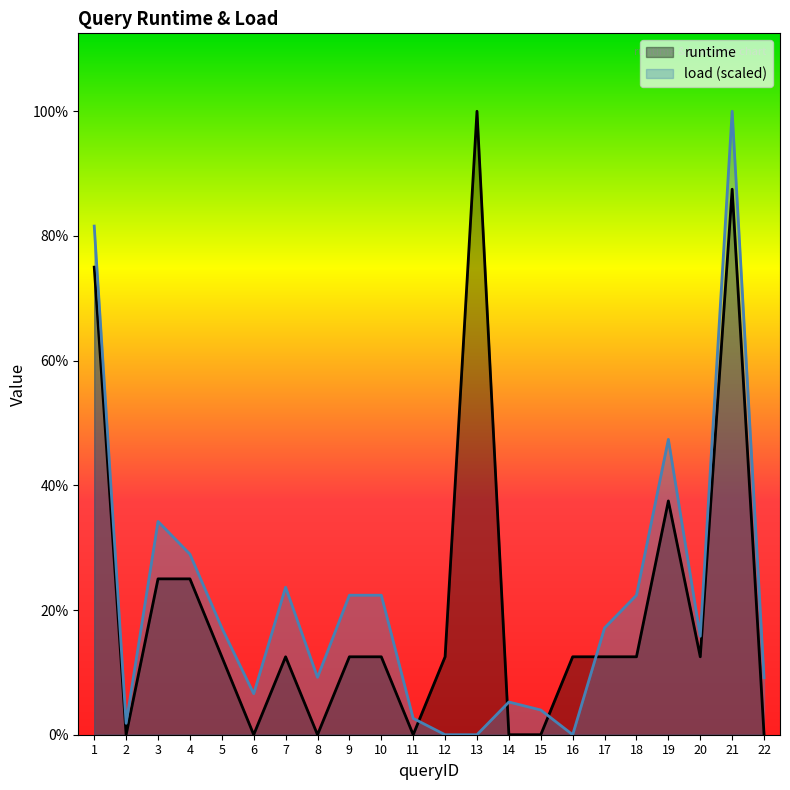

Count the number of data series in this chart.

2